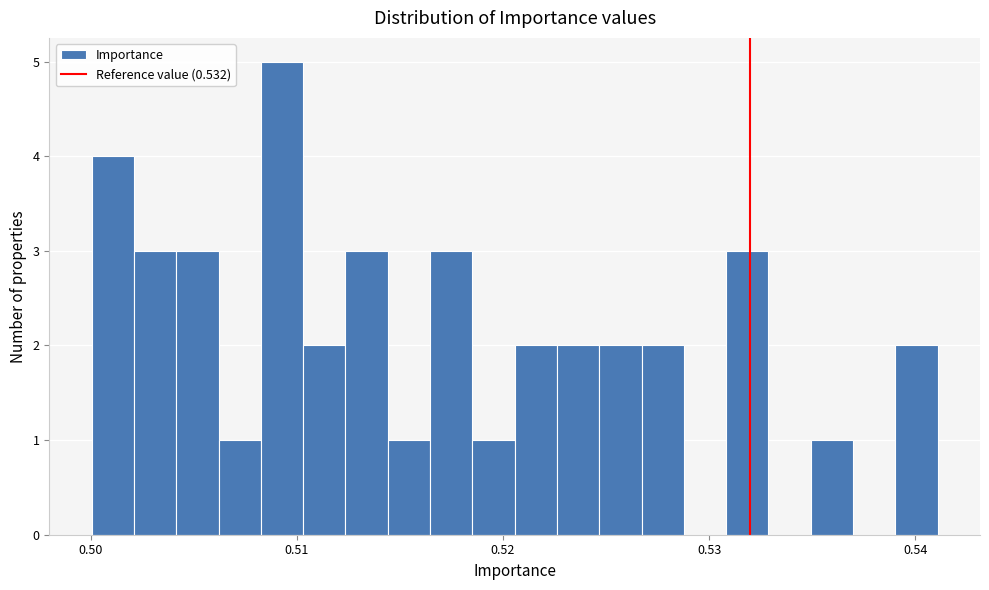

Around what value on the x-axis is the tallest bar? Give the approximate position of its centre, as read against the axis.

0.509